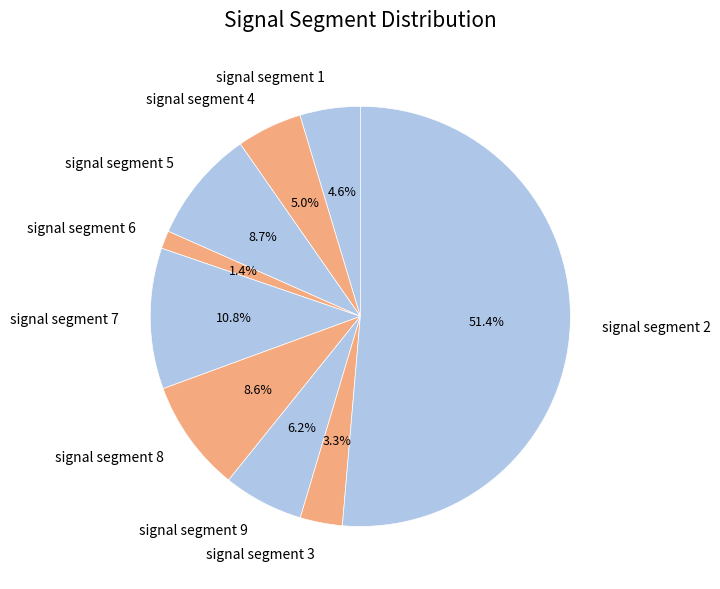

Which has a higher value, signal segment 9 or signal segment 2?

signal segment 2